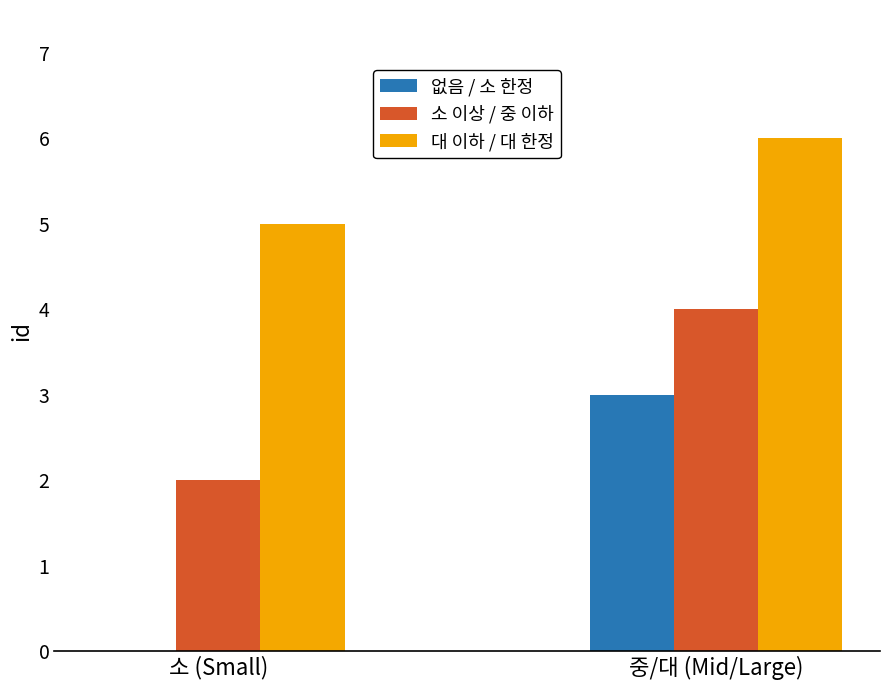

Does the chart contain stacked bars?

No